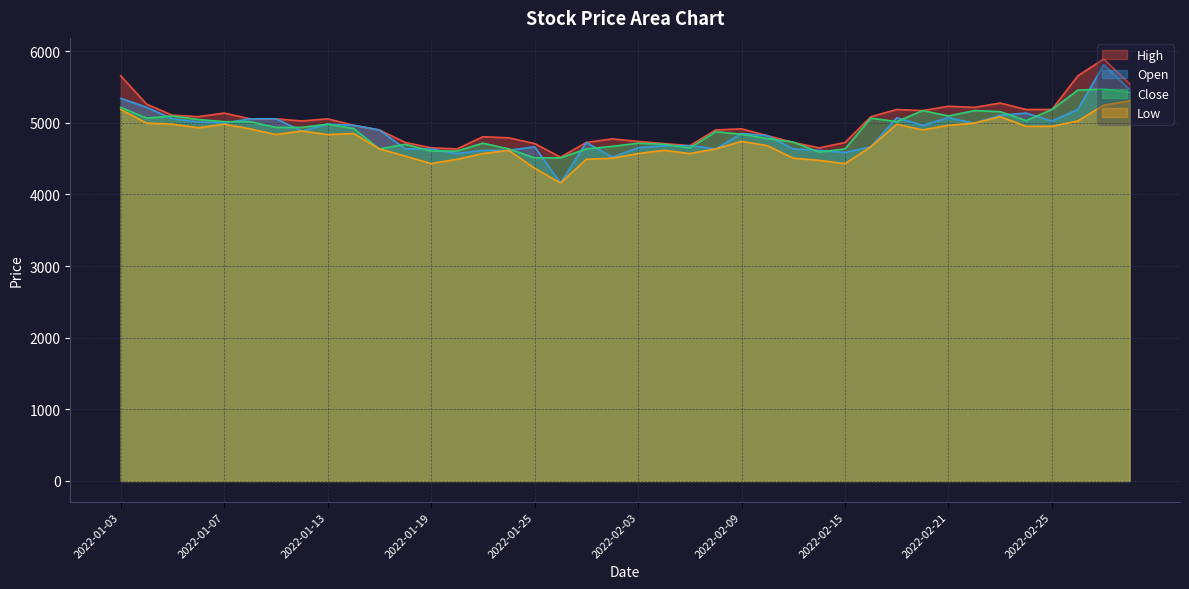

Which has a higher value, 2022-01-28 or 2022-01-19?

2022-01-28